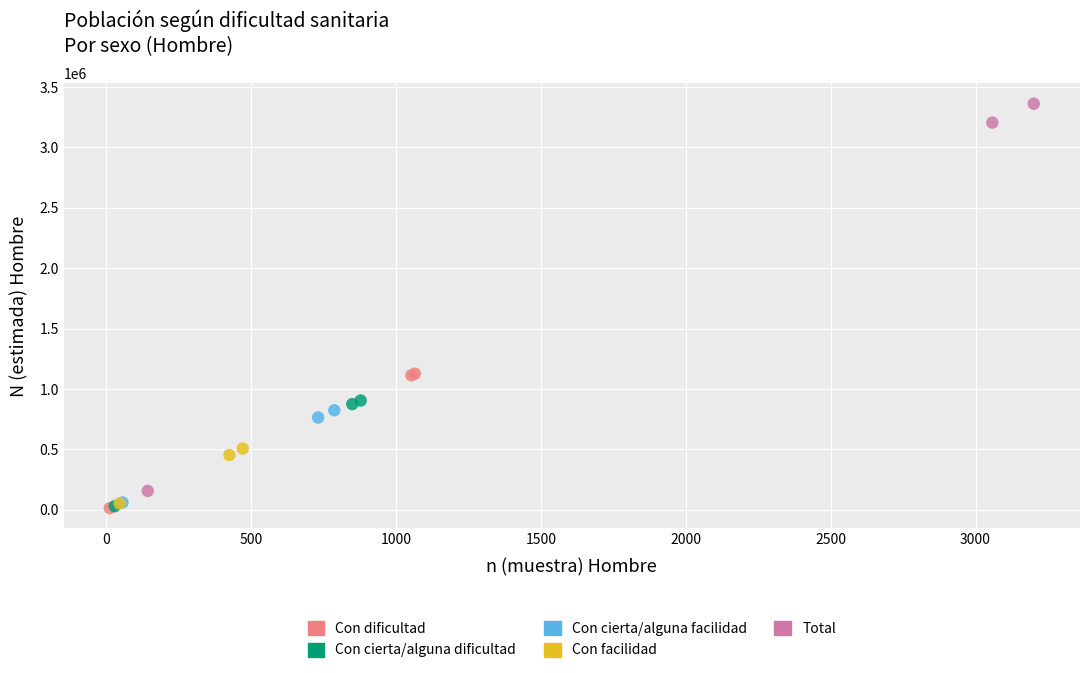

Which series has the largest Y range (max minus min)?

Total